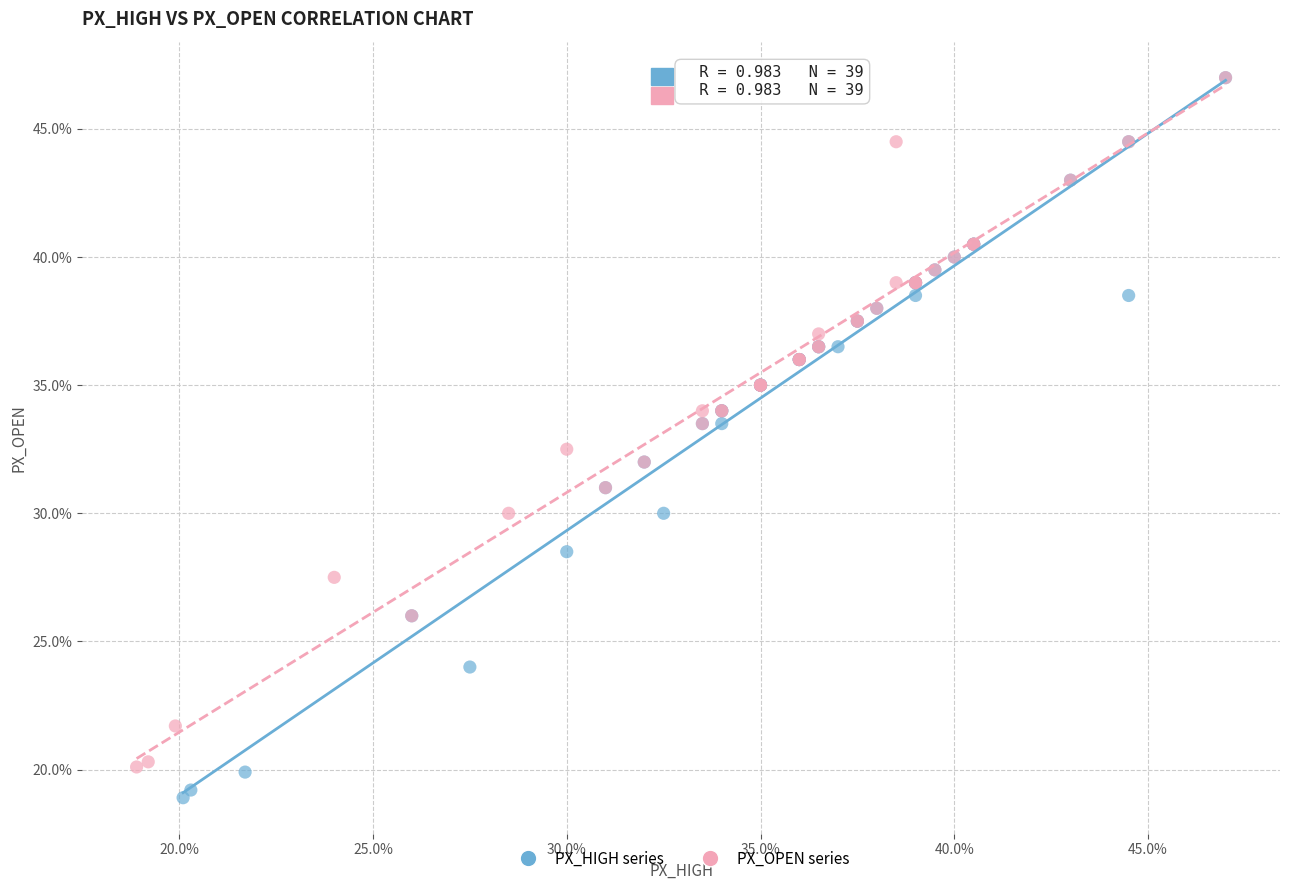

What are all the series names shown in the legend?

PX_HIGH series, PX_OPEN series